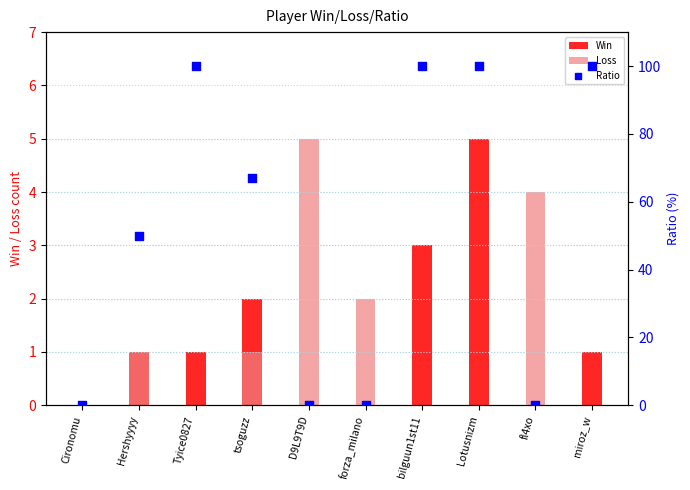

At which category is the sum across all series the highest?

Lotusnizm